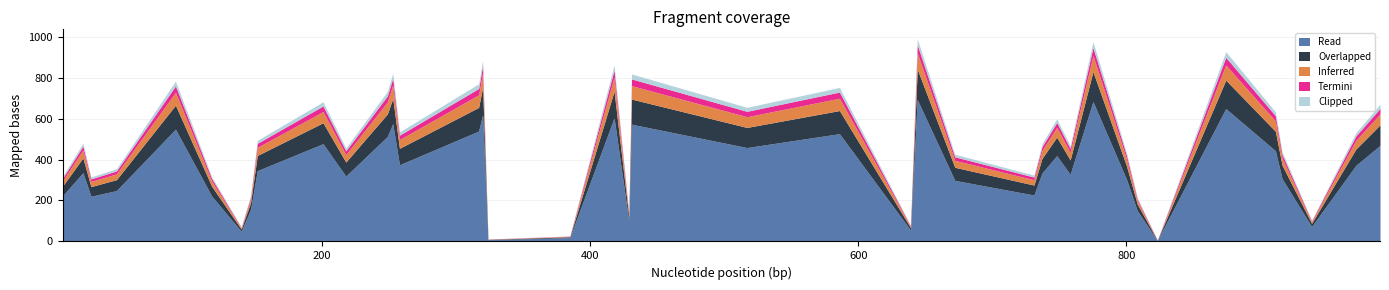

Approximately how many times larger is the value at 758 compared to 639?

5.9